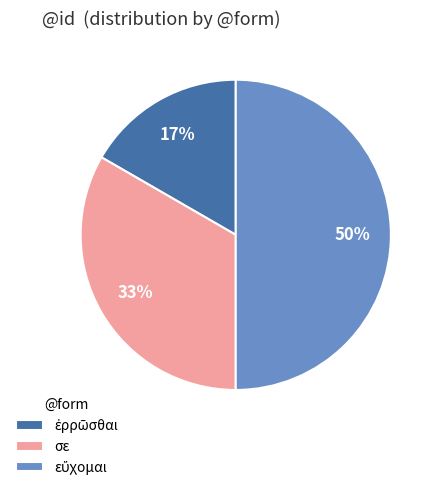

Is it true that σε is 43% of the pie?

False